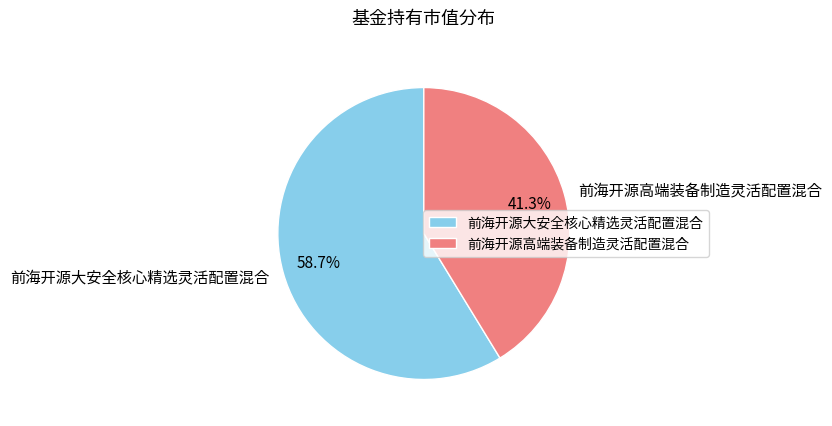

To the nearest percent, what portion does 前海开源大安全核心精选灵活配置混合 represent?

59%